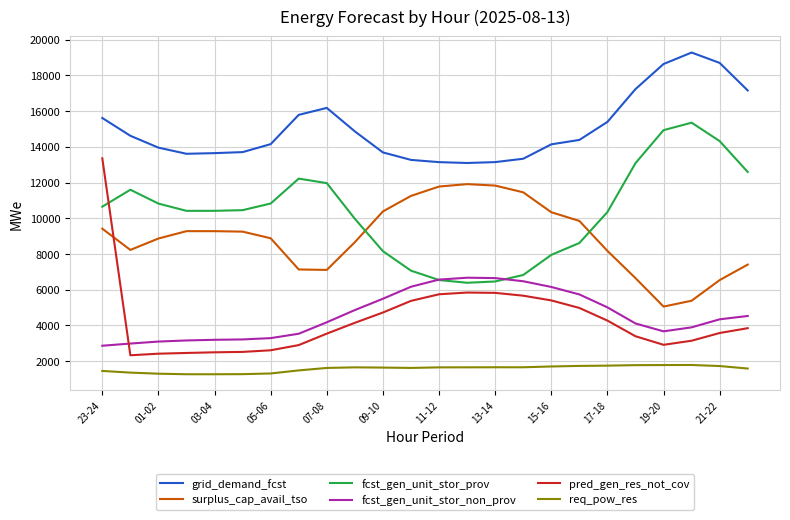

True or false: fcst_gen_unit_stor_prov and grid_demand_fcst cross at least once.

False